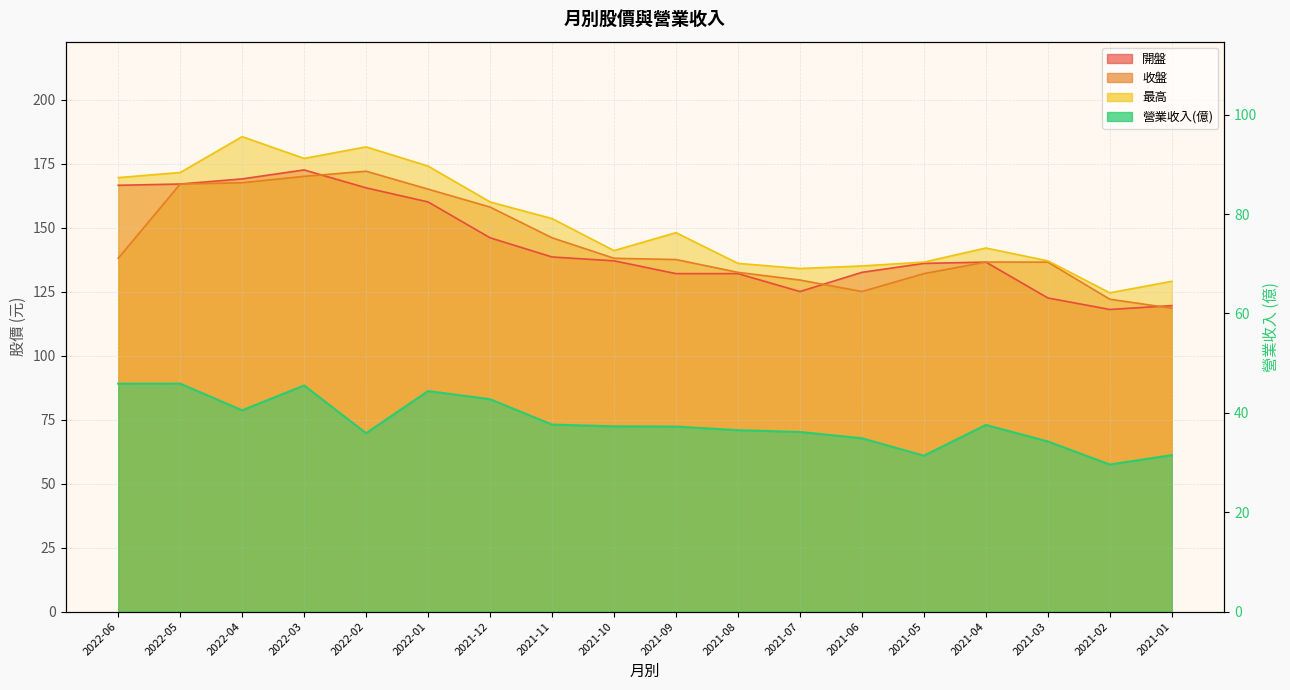

Reading left to right, list all the values displayed in this chart.

開盤: 2022-06=166.5	2022-05=167.0	2022-04=169.0	2022-03=172.5	2022-02=165.5	2022-01=160.0	2021-12=146.0	2021-11=138.5	2021-10=137.0	2021-09=132.0	2021-08=132.0	2021-07=125.0	2021-06=132.5	2021-05=136.0	2021-04=136.5	2021-03=122.5	2021-02=118.0	2021-01=119.5
收盤: 2022-06=138.0	2022-05=167.0	2022-04=167.5	2022-03=170.0	2022-02=172.0	2022-01=165.0	2021-12=158.0	2021-11=146.0	2021-10=138.0	2021-09=137.5	2021-08=132.5	2021-07=129.5	2021-06=125.0	2021-05=132.0	2021-04=136.5	2021-03=136.5	2021-02=122.0	2021-01=118.5
最高: 2022-06=169.5	2022-05=171.5	2022-04=185.5	2022-03=177.0	2022-02=181.5	2022-01=174.0	2021-12=160.0	2021-11=153.5	2021-10=141.0	2021-09=148.0	2021-08=136.0	2021-07=134.0	2021-06=135.0	2021-05=136.5	2021-04=142.0	2021-03=137.0	2021-02=124.5	2021-01=129.0
營業收入(億): 2022-06=45.9	2022-05=45.9	2022-04=40.5	2022-03=45.5	2022-02=35.9	2022-01=44.4	2021-12=42.7	2021-11=37.6	2021-10=37.3	2021-09=37.2	2021-08=36.5	2021-07=36.1	2021-06=34.9	2021-05=31.4	2021-04=37.6	2021-03=34.2	2021-02=29.6	2021-01=31.5